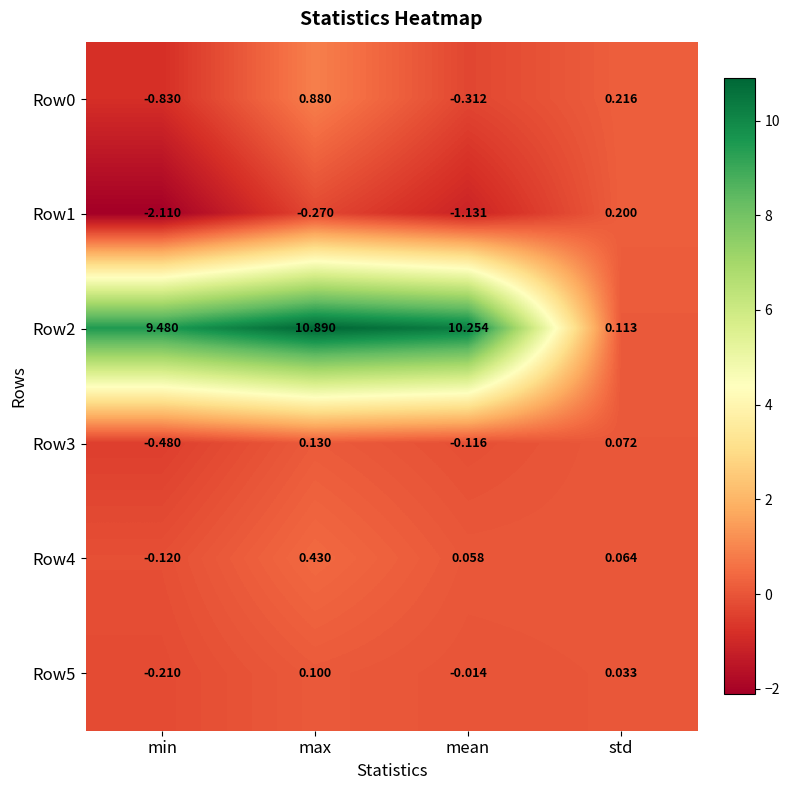

Is the value of Row2 at min greater than the value of Row0 at std?

Yes